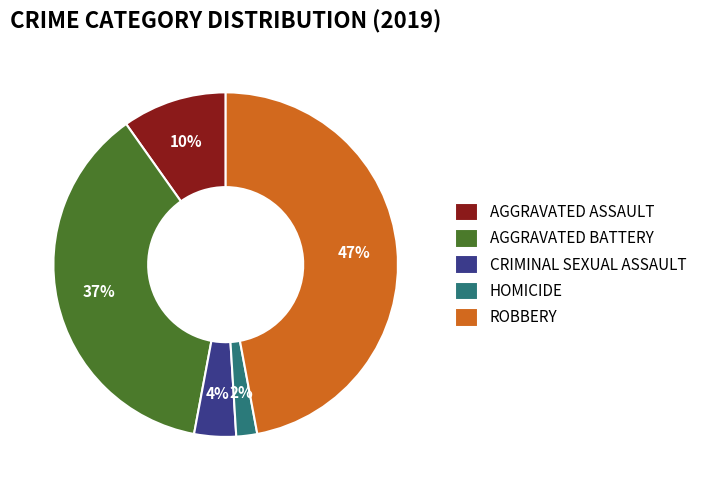

Is ROBBERY the majority of the pie?

No